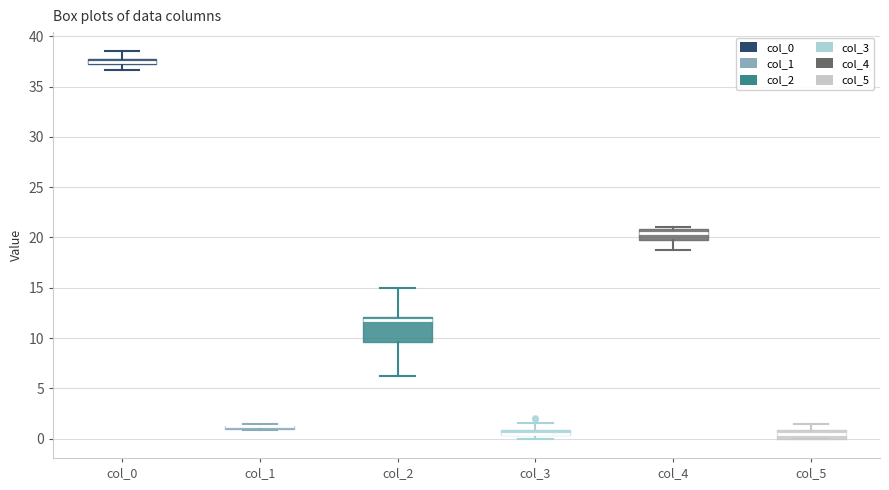

Which box is the tallest, from its lower edge to its upper edge?

col_2